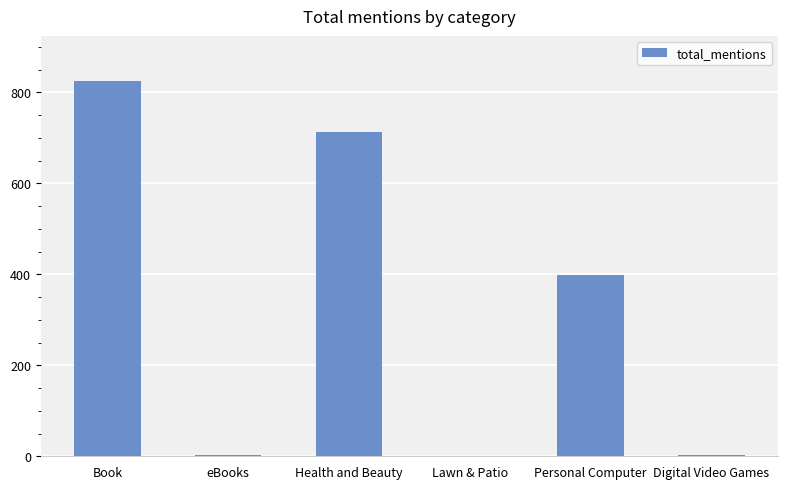

How many series are shown in this chart?

1